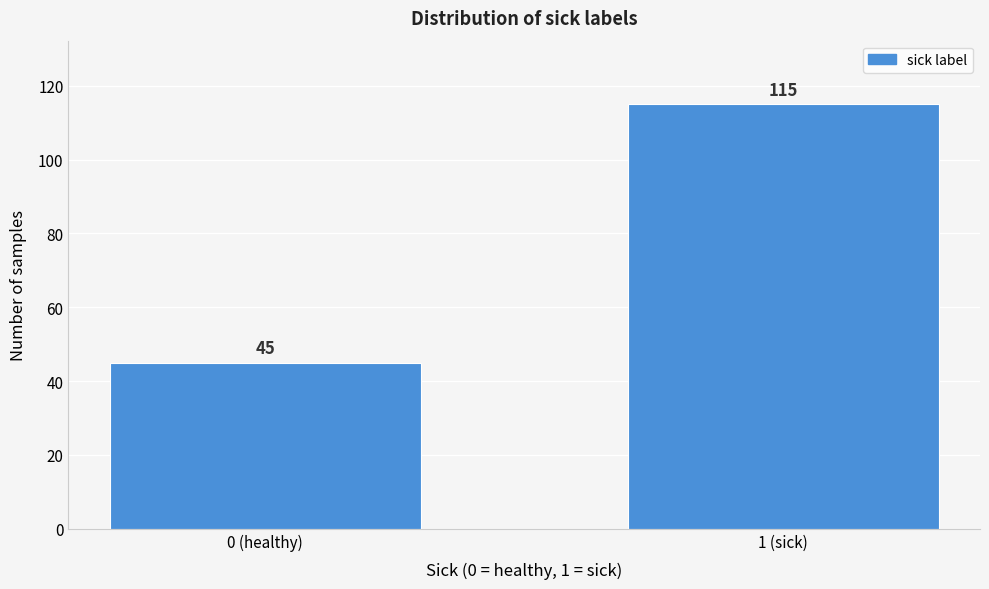

Reading left to right, what are all the values shown in this chart?

45	115